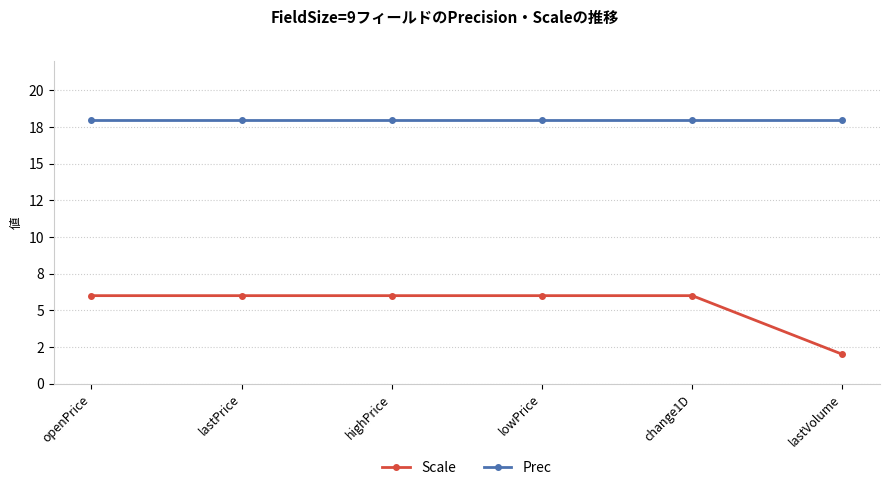

Is this an area chart (filled region under the line)?

No